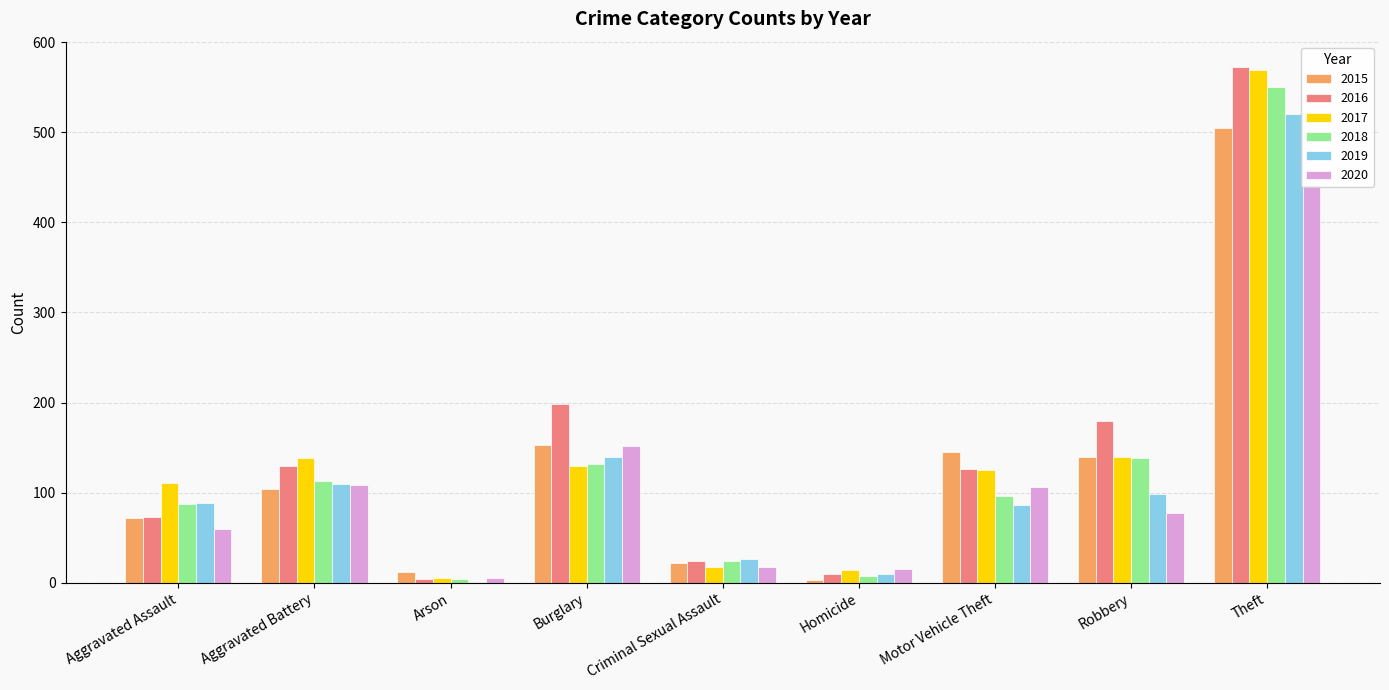

Where does the 2018 series first go above 96?

Aggravated Battery